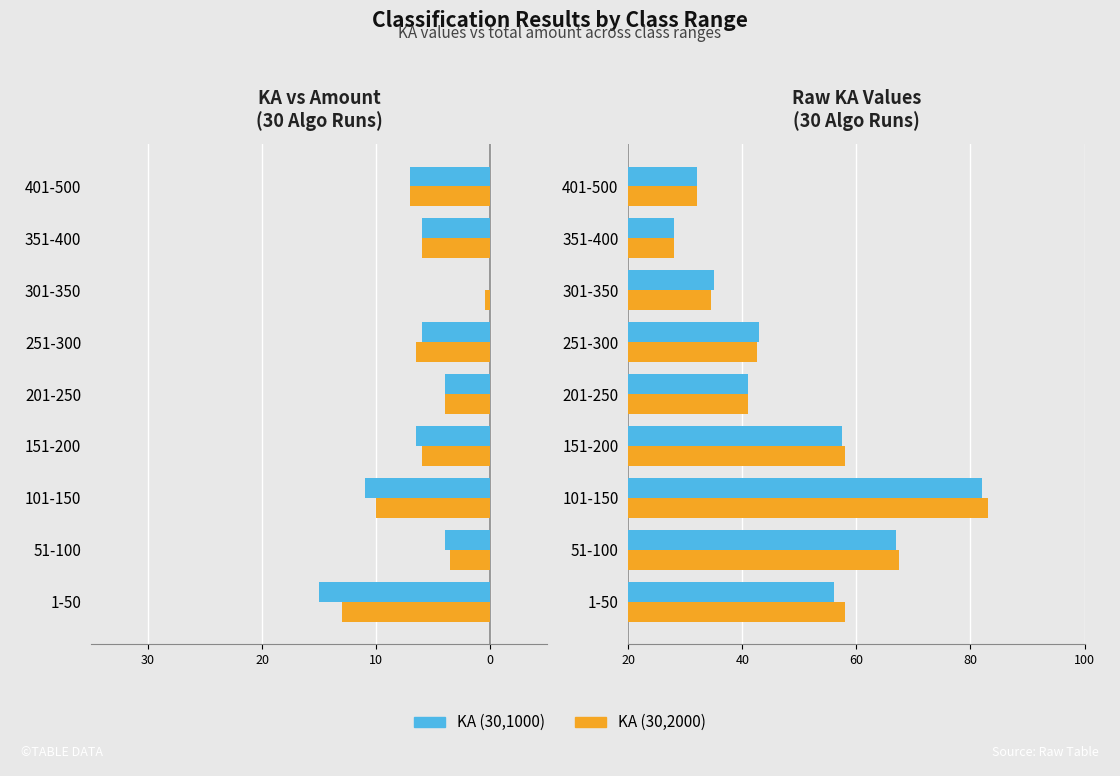

At 301-350, list the series in order from smallest to largest.

KA (30,2000), KA (30,1000)